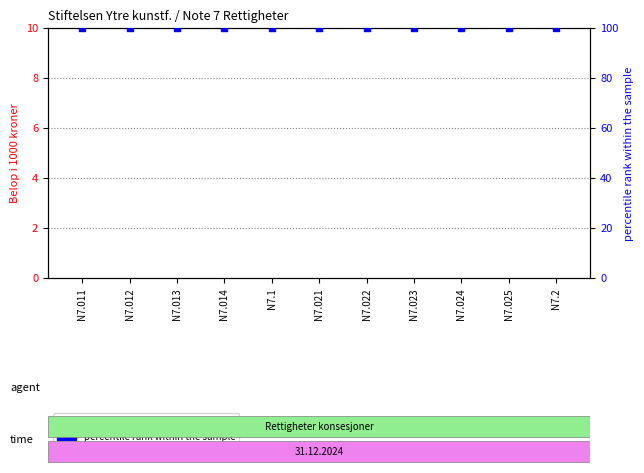

What are all the series names shown in the legend?

SUM, percentile rank within the sample